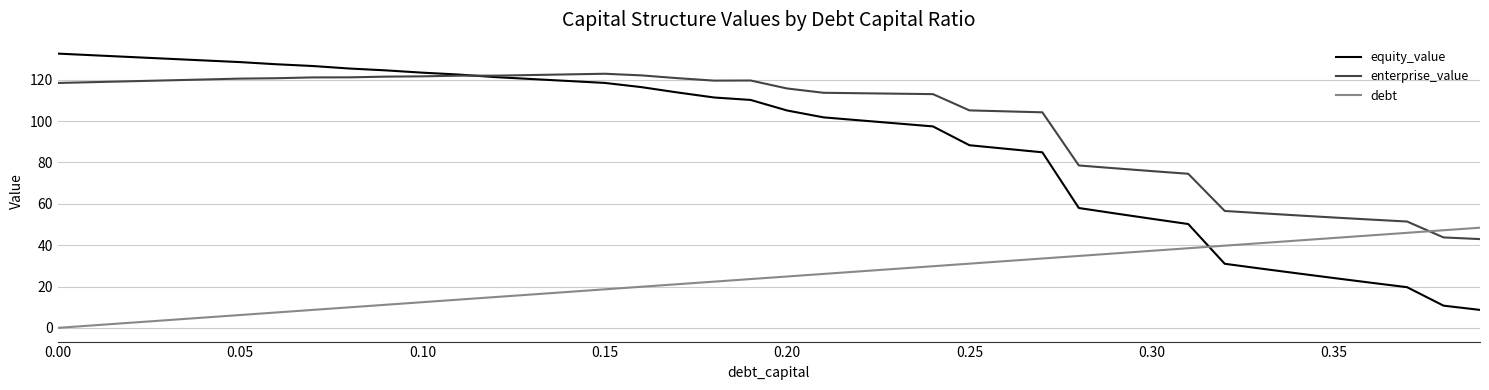

List the series in order of their peak value, highest first.

equity_value, enterprise_value, debt